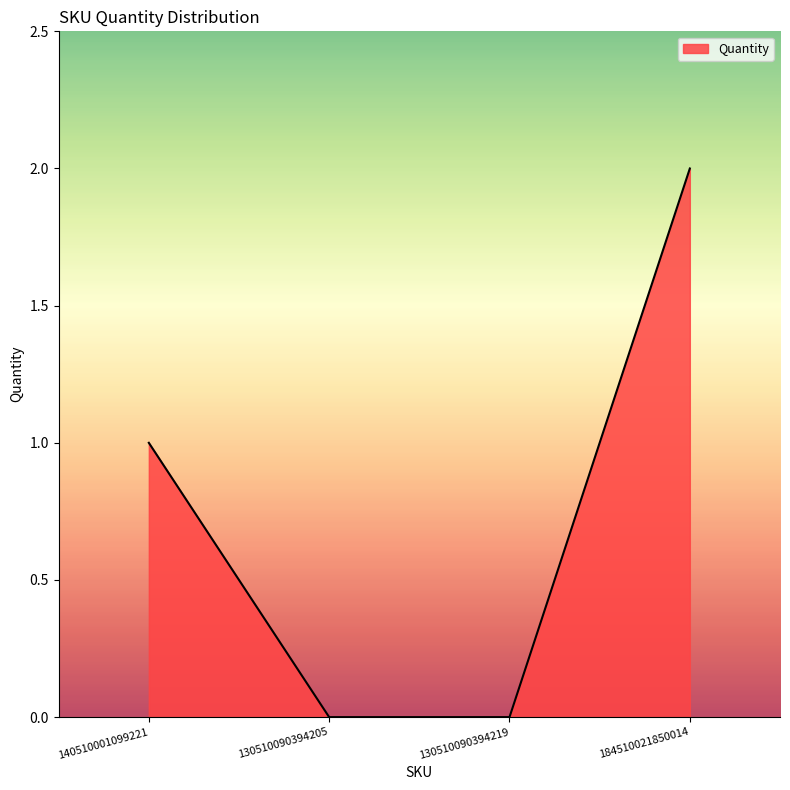

How many lines are shown in the chart?

1